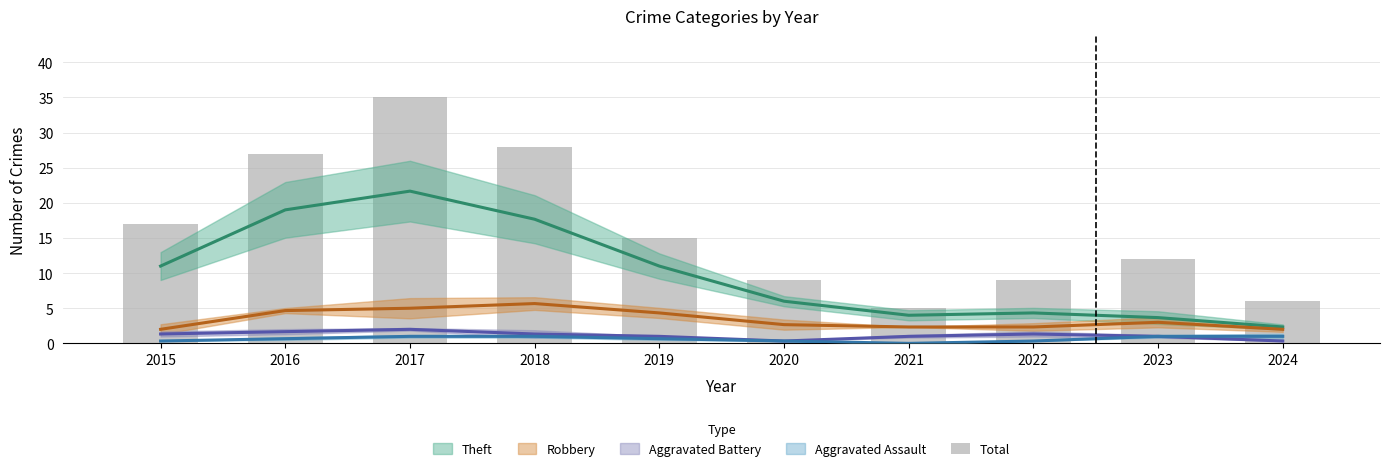

Are the bars horizontal?

No